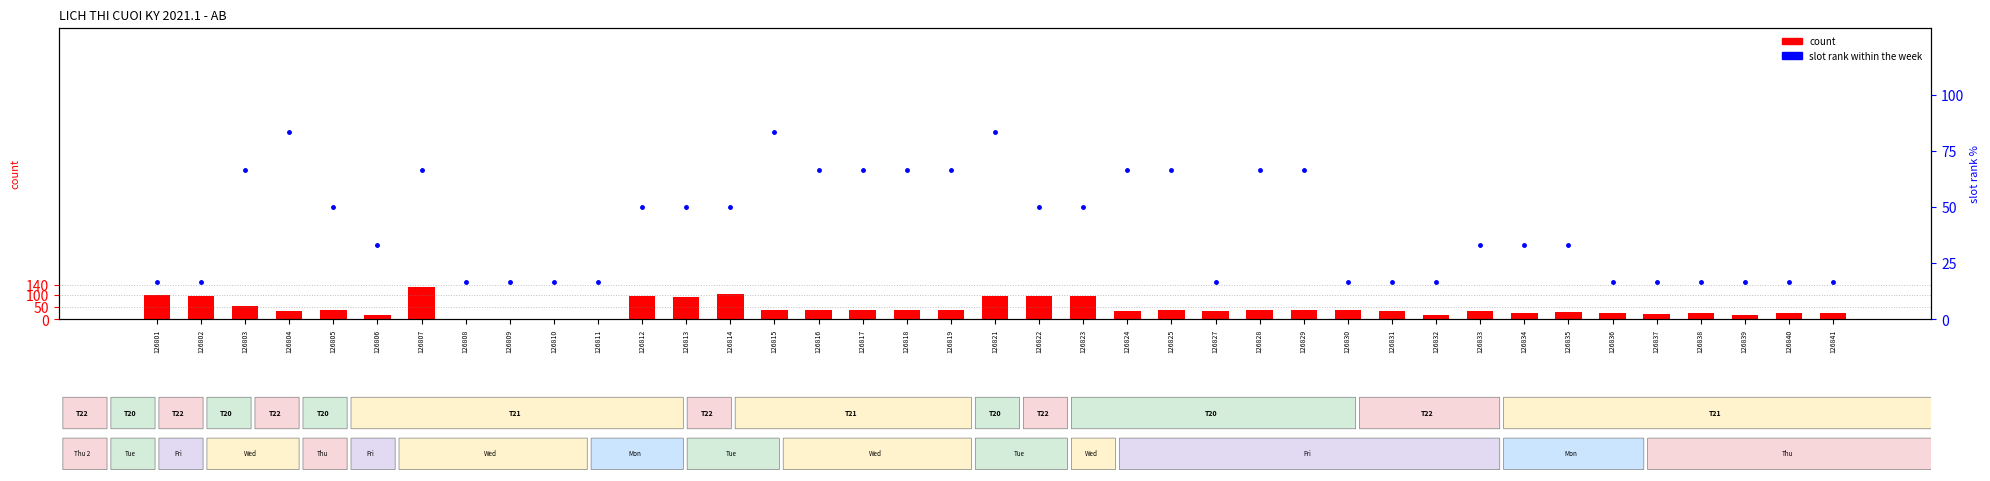

How many data points in count are above 37?

16